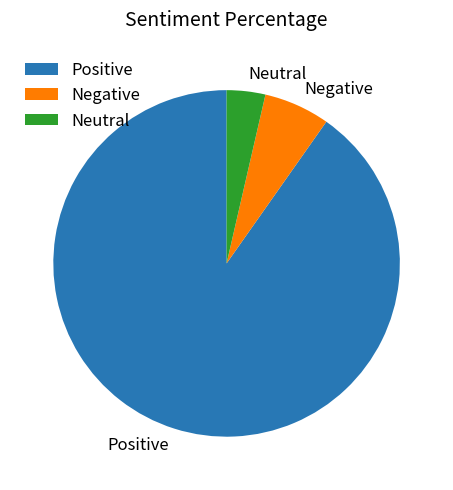

Is it true that Neutral is 4% of the pie?

True